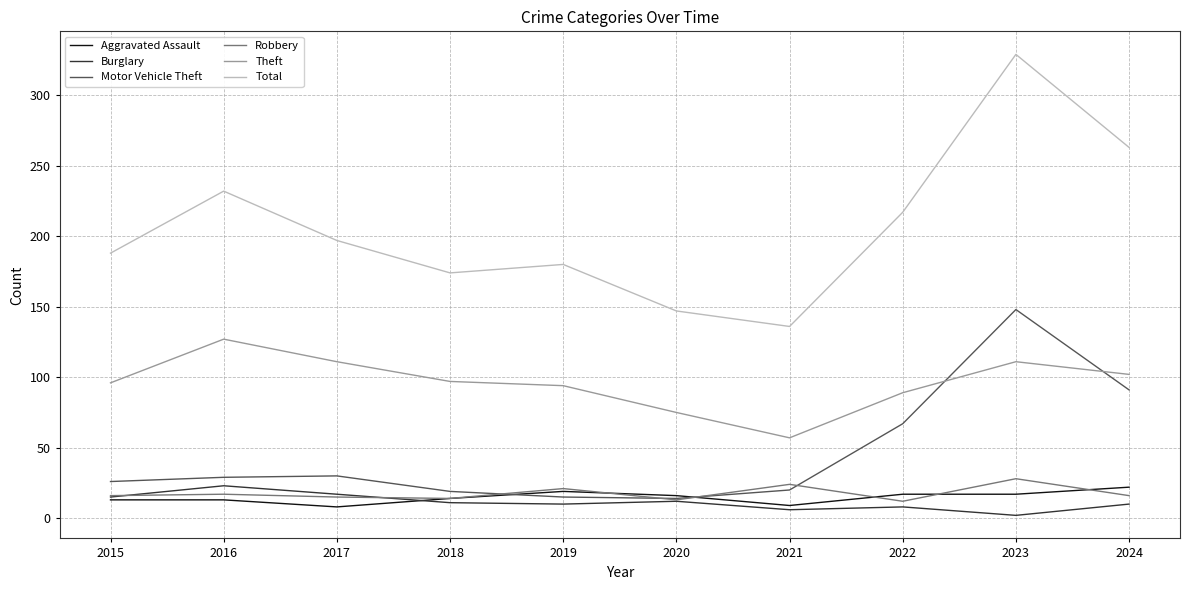

The Theft series shows 111 at 2023. True or false?

True